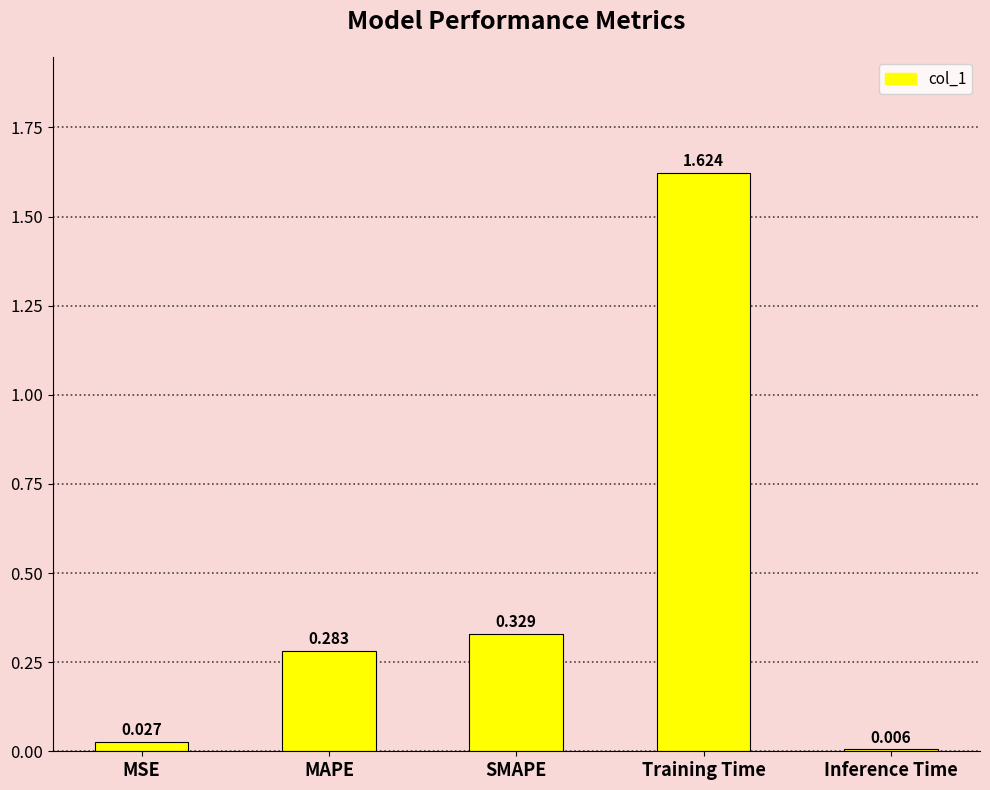

What position from the left is Inference Time?

5